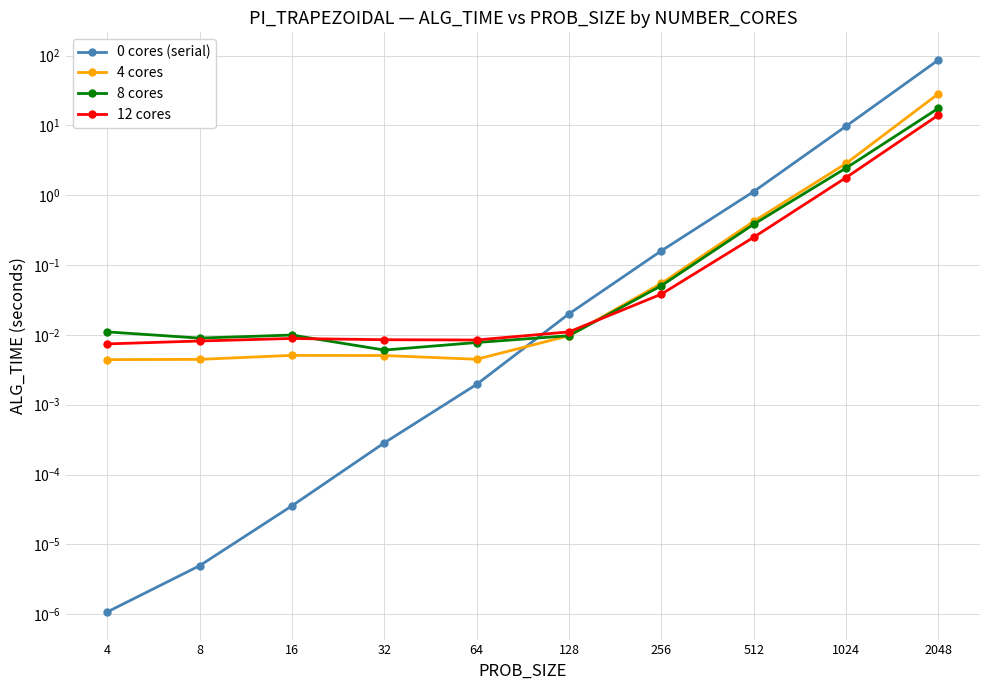

List the series in order of their peak value, highest first.

0 cores (serial), 4 cores, 8 cores, 12 cores